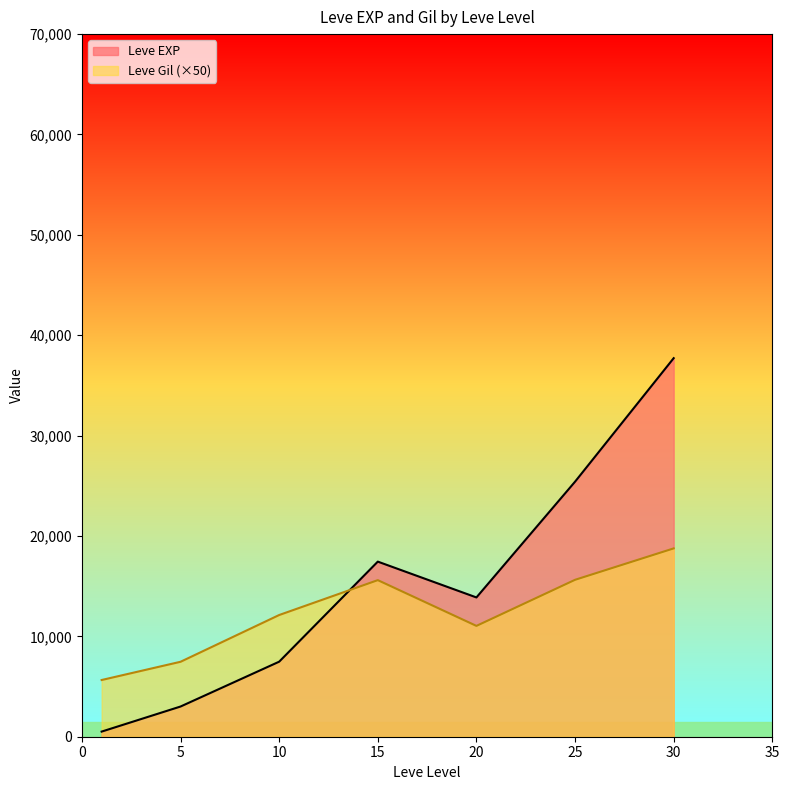

What is the greatest value displayed?

37715.0